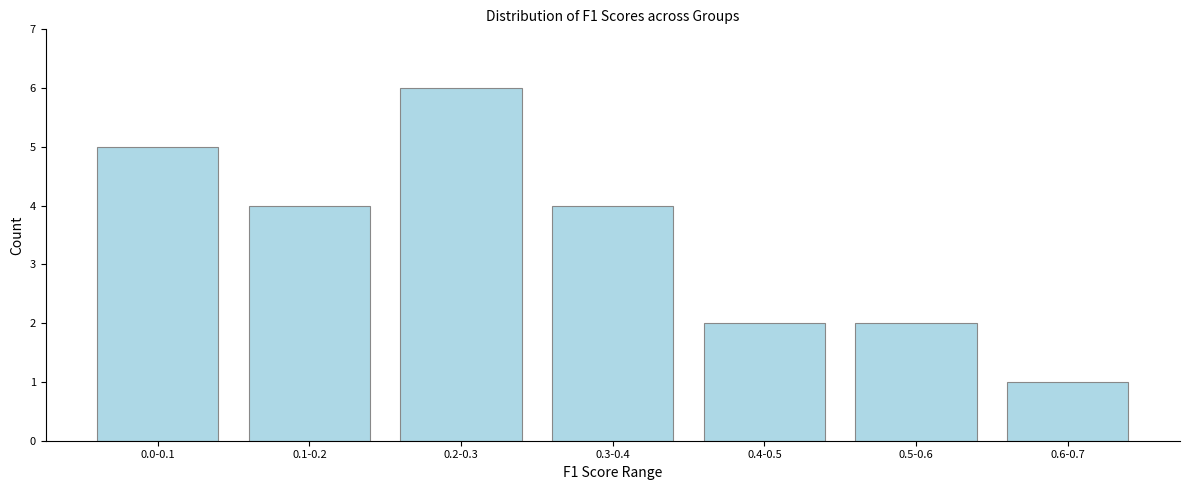

Reading left to right, list all the values displayed in this chart.

0.0-0.1=5	0.1-0.2=4	0.2-0.3=6	0.3-0.4=4	0.4-0.5=2	0.5-0.6=2	0.6-0.7=1